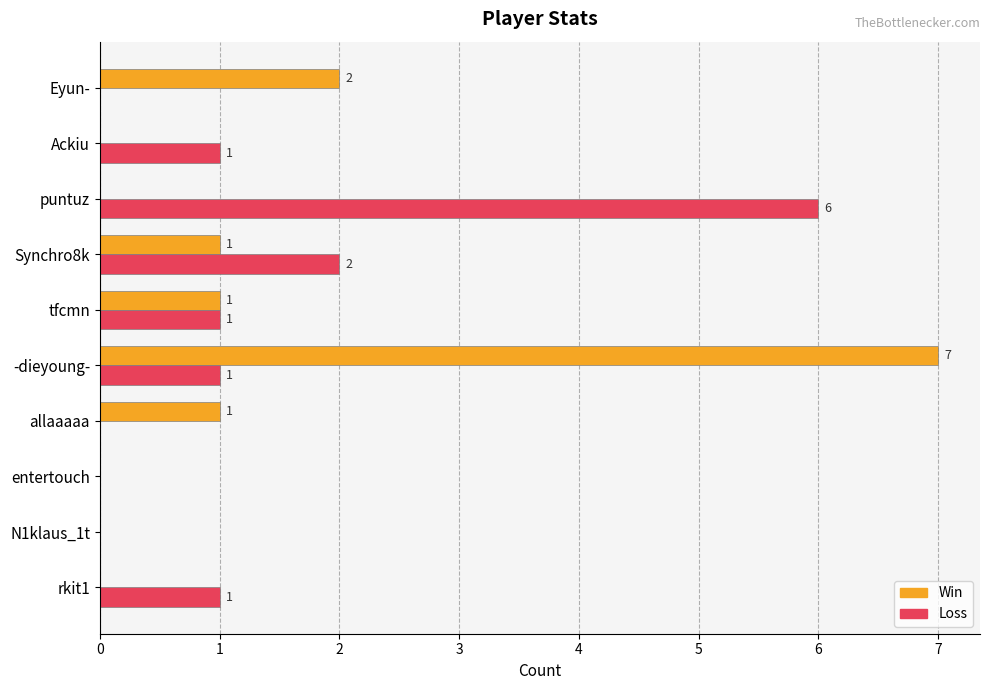

How many values in Win are above zero?

5